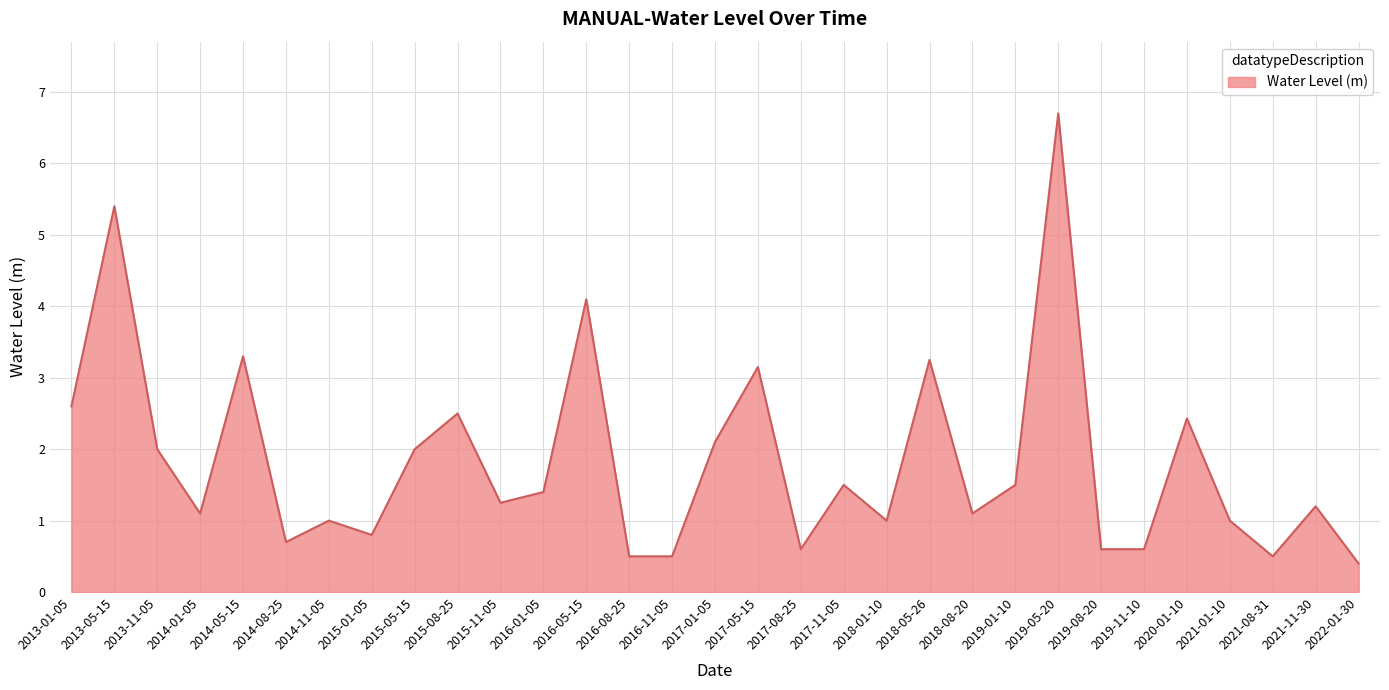

Where is the data nearest to the value 3?

2017-05-15